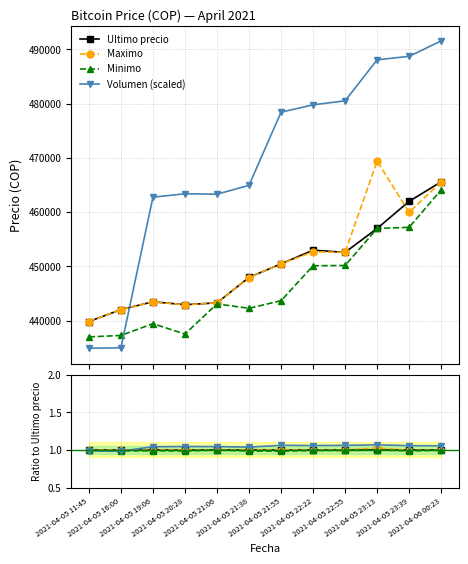

At 2021-04-05 22:22, list the series in order from smallest to largest.

Minimo, Maximo, Ultimo precio, Volumen (scaled)